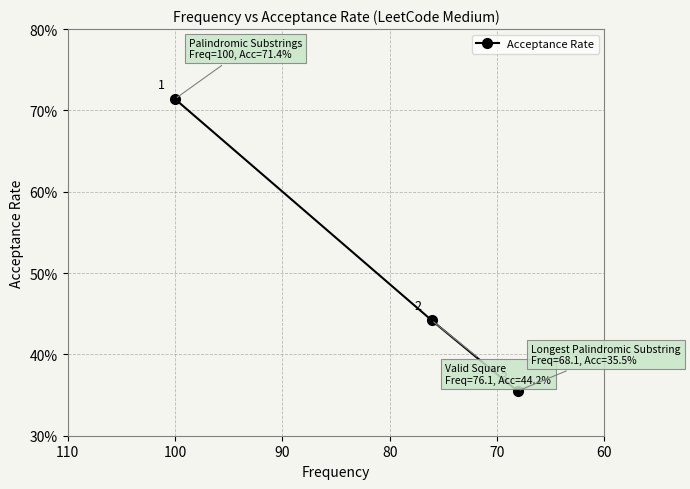

Which has a higher value, 70 or 60?

60